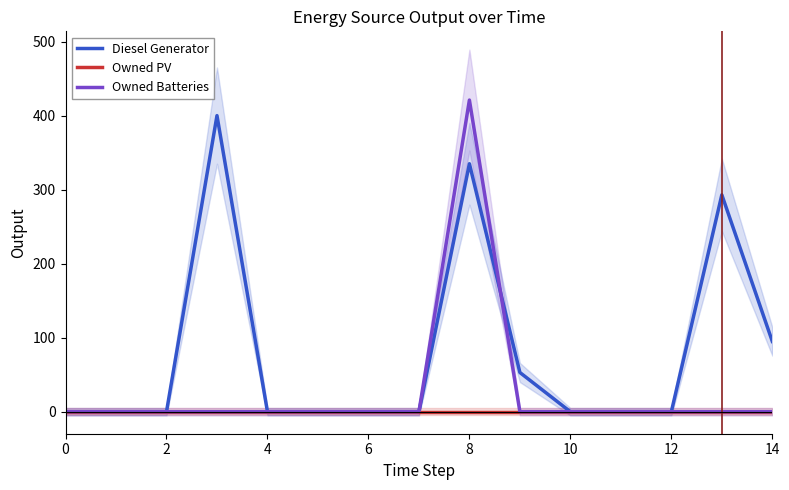

How many Diesel Generator values are between 0 and 95?

12